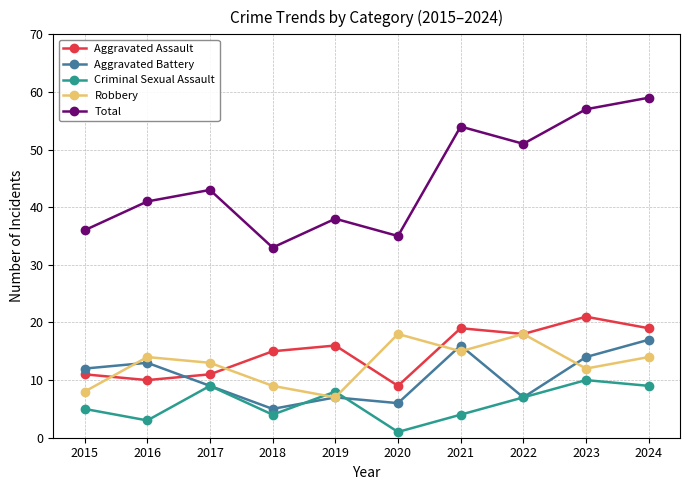

What is the value of the Robbery point at the 3rd from the left?

13